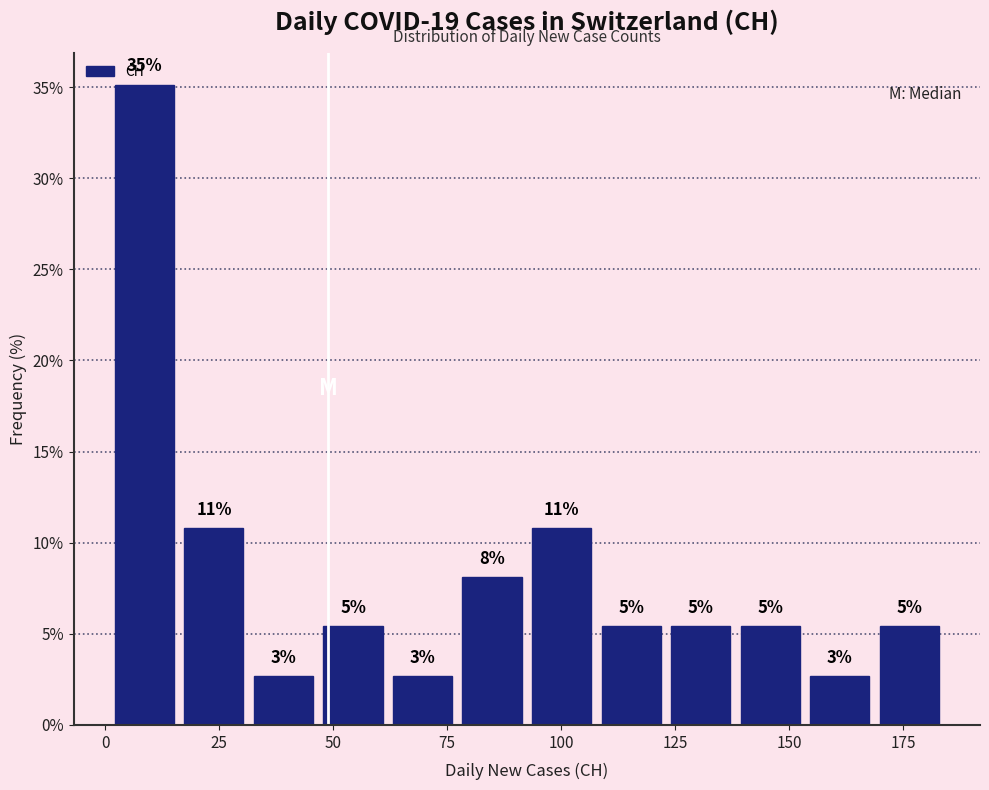

Around what value on the x-axis is the tallest bar? Give the approximate position of its centre, as read against the axis.

10